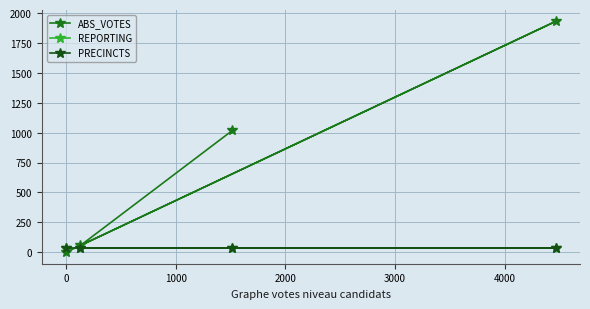

Which series has the widest spread of values?

ABS_VOTES